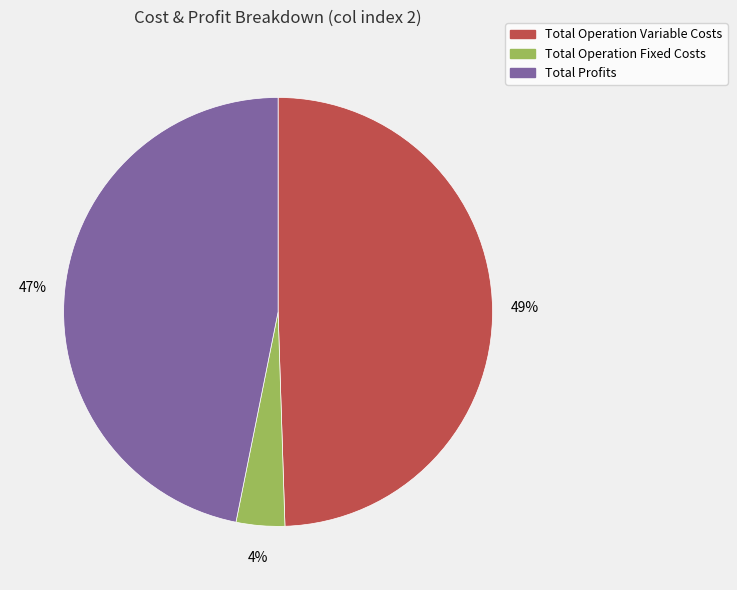

Combined, do Total Operation Variable Costs and Total Operation Fixed Costs account for over 50%?

Yes